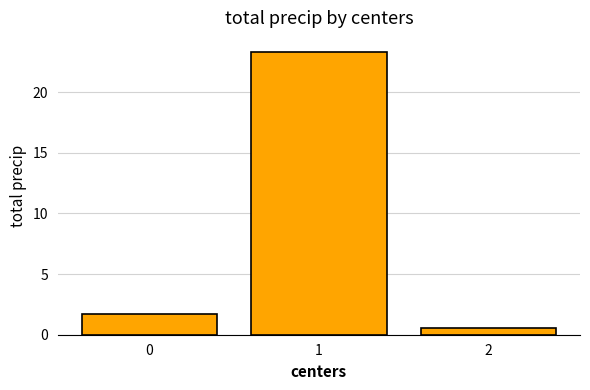

What is the greatest value displayed?

23.3